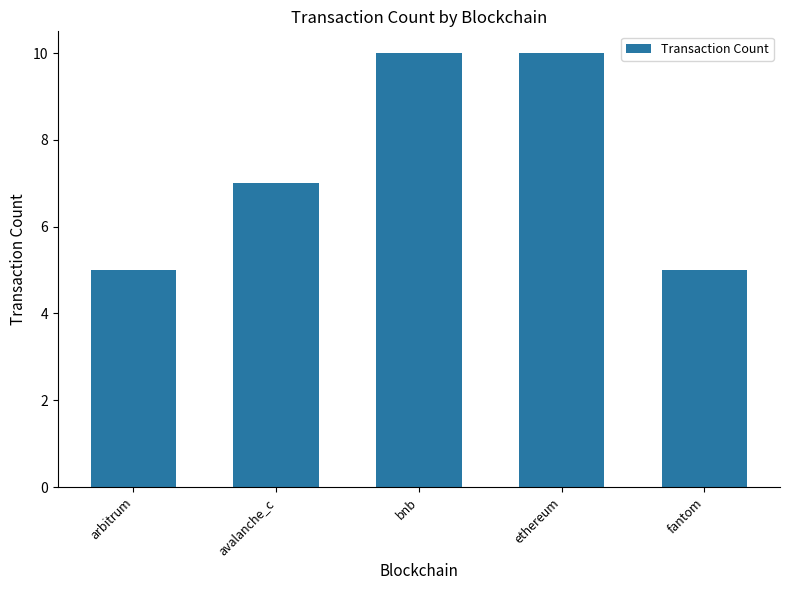

Read the value at ethereum.

10